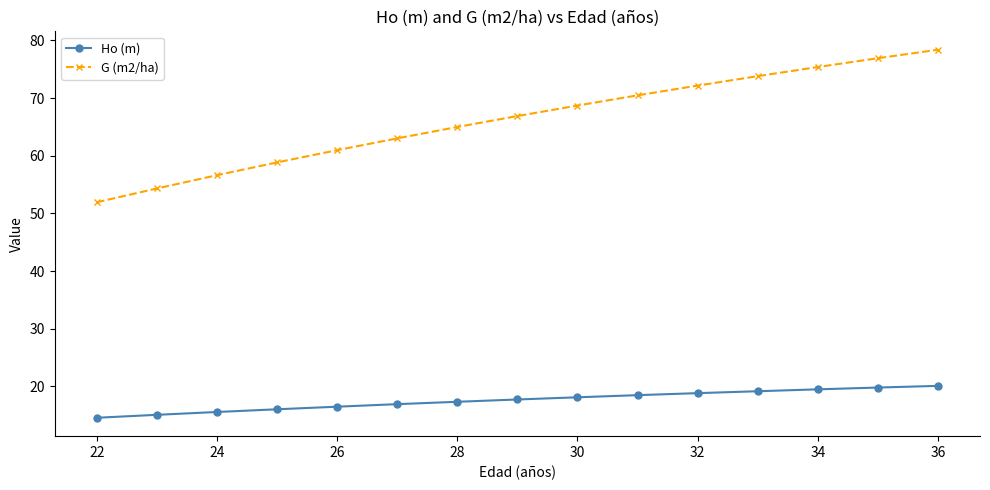

Which series has the largest total across all categories?

G (m2/ha)